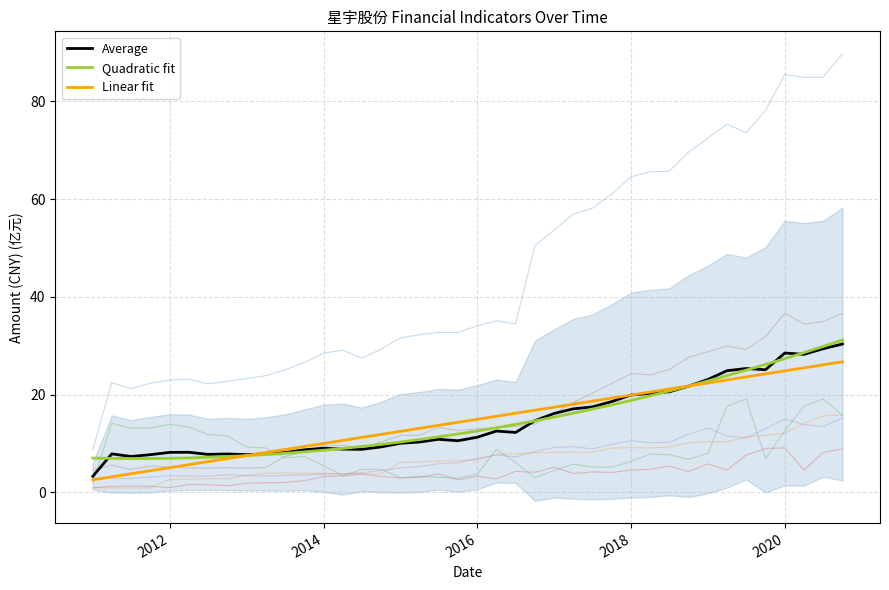

Which series has the largest total across all categories?

Average